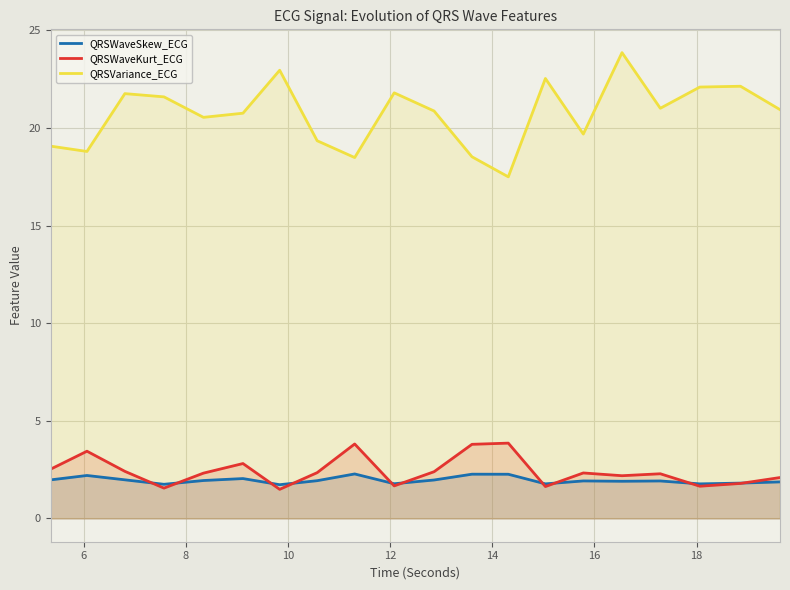

Which series has the largest range (max minus min)?

QRSVariance_ECG